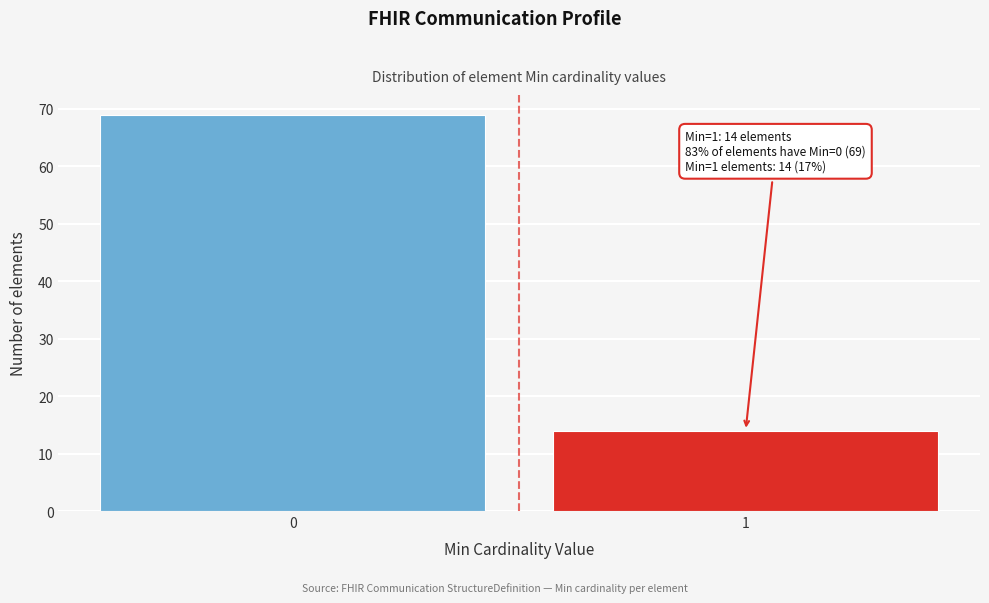

Reading left to right, what are all the values shown in this chart?

0=69	1=14